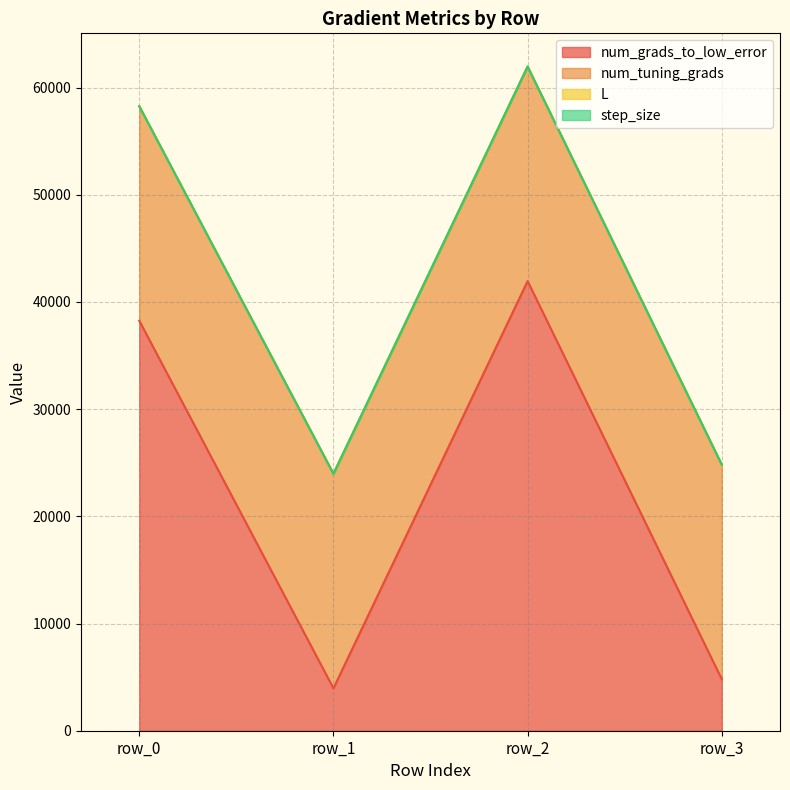

Is it true that L equals 5.5 at row_2?

False